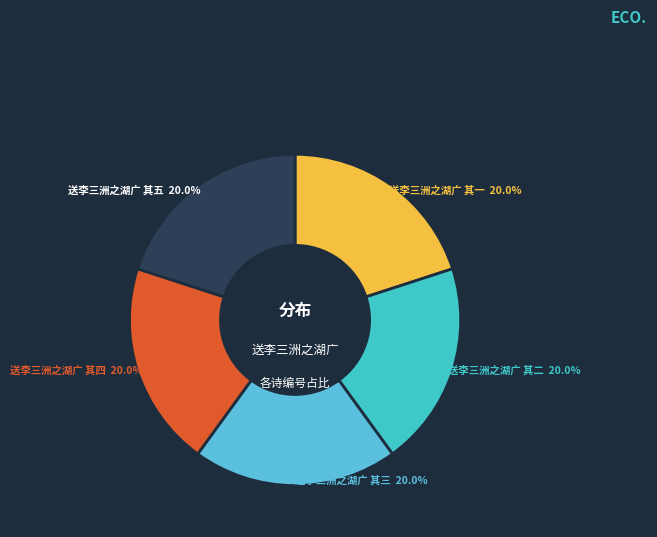

Is there any slice that represents more than half of the pie?

No